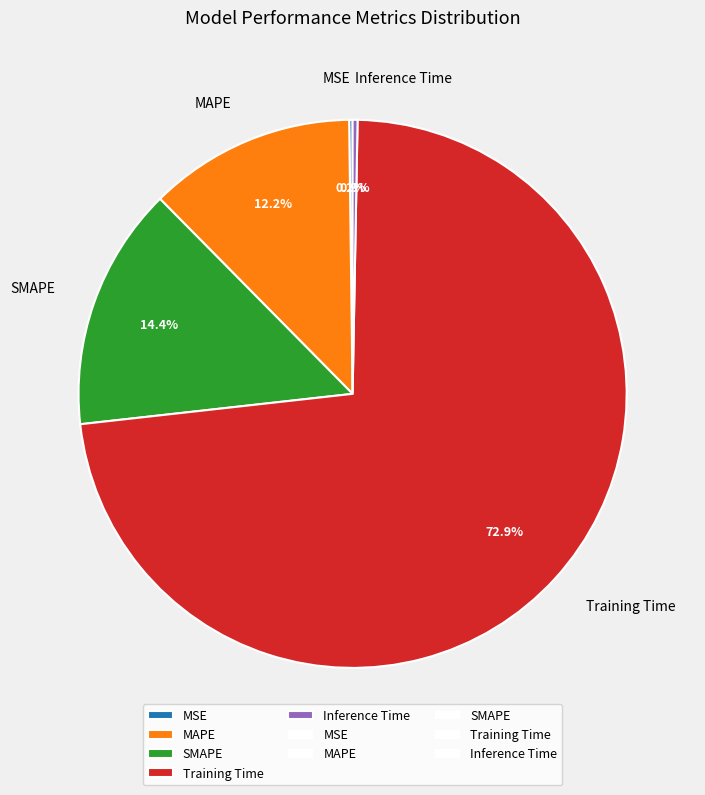

Between Inference Time and SMAPE, which is larger?

SMAPE